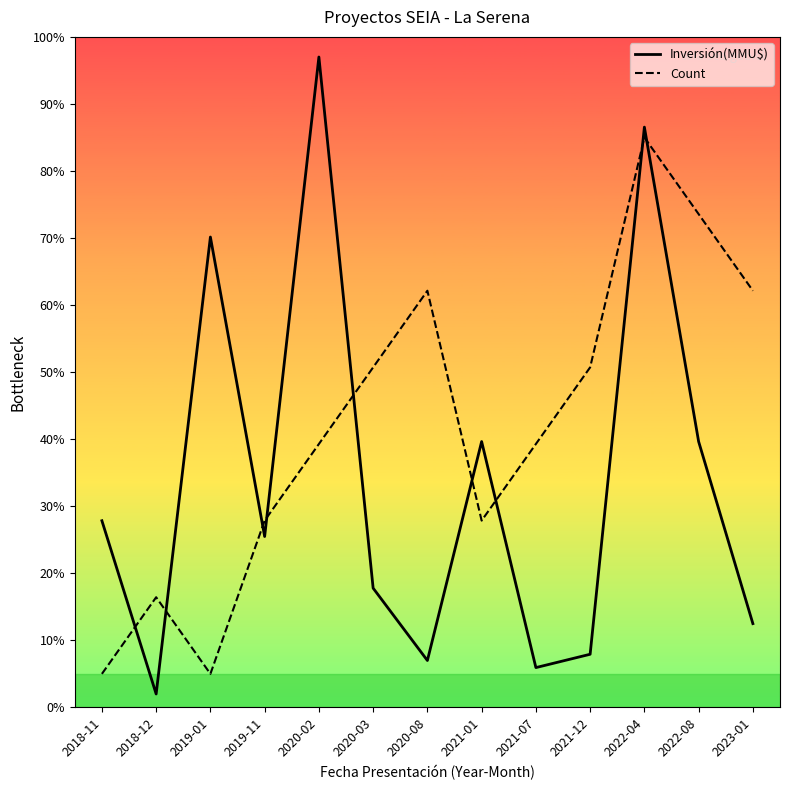

Which series changed the most between 2020-02 and 2021-12?

Inversión(MMU$)